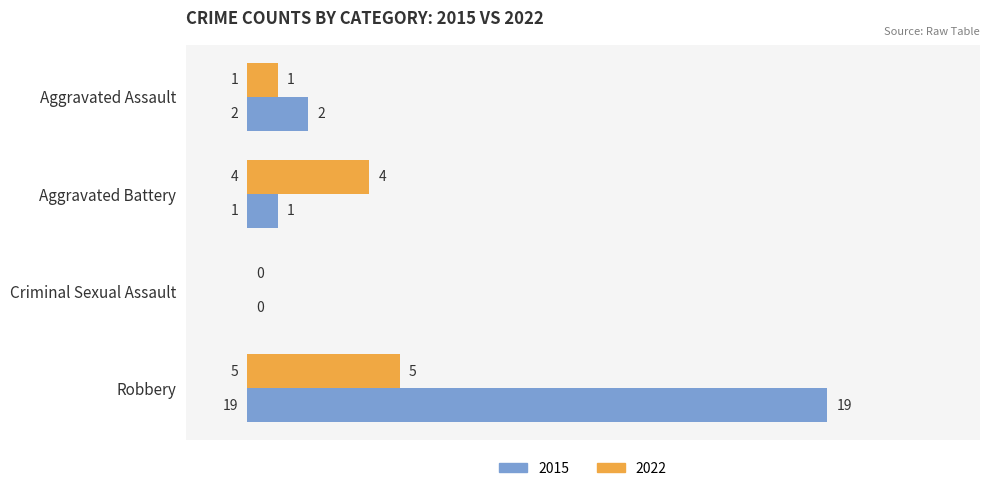

At which category is the sum across all series the highest?

Robbery